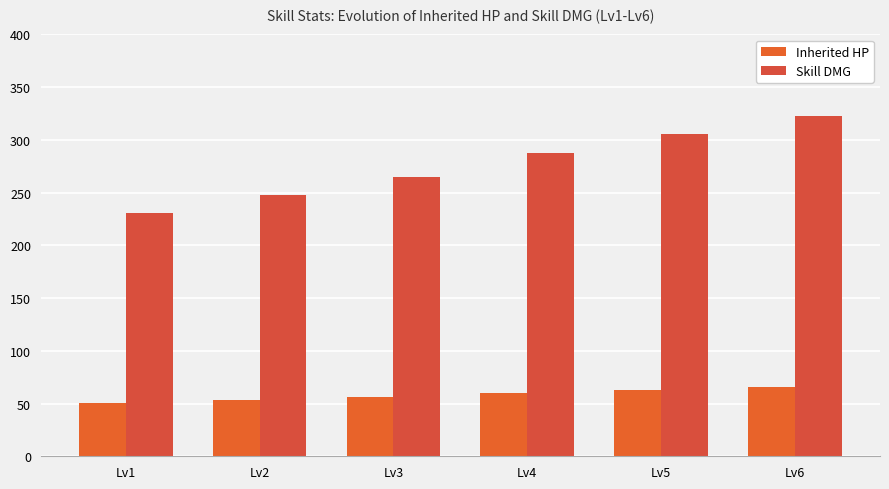

What is the sum of the Skill DMG values at Lv1 and Lv6?

553.0